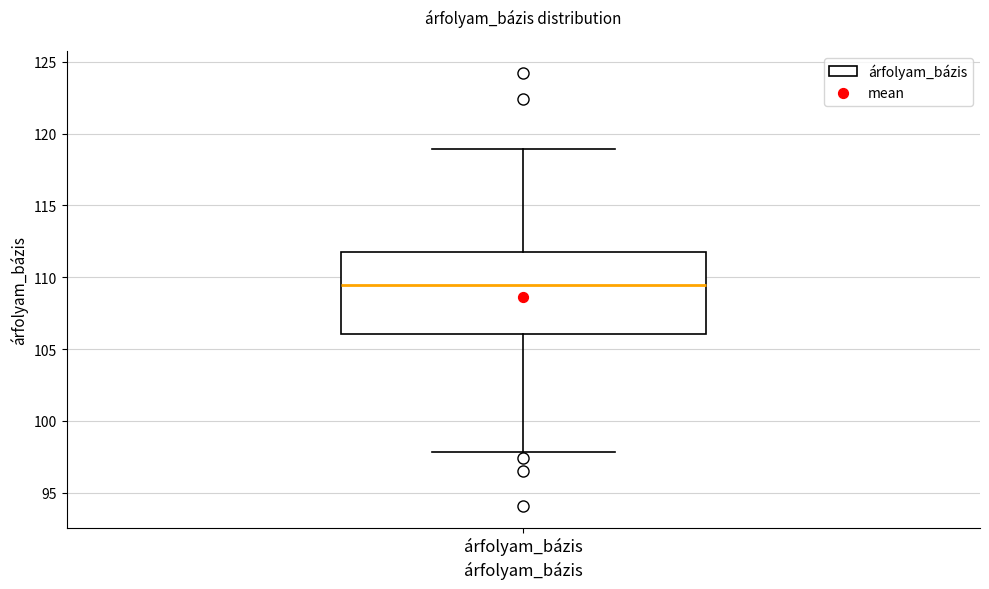

Read this box plot against the y-axis: the position of the median line, the range covered by the box, and the ends of both whiskers. The values are not printed on the chart, so give them approximately, as read against the axis.

median 109.5, box 106.0 to 111.5, whiskers 98.0 to 119.0